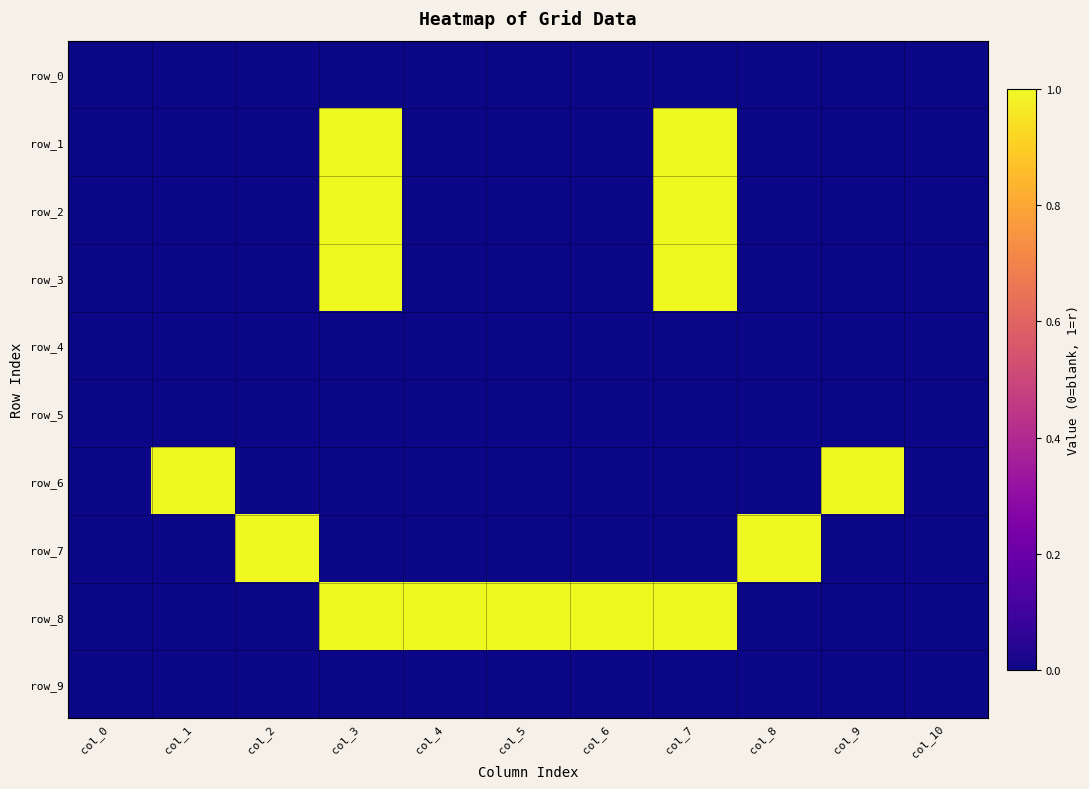

Which series has the largest range (max minus min)?

row_1